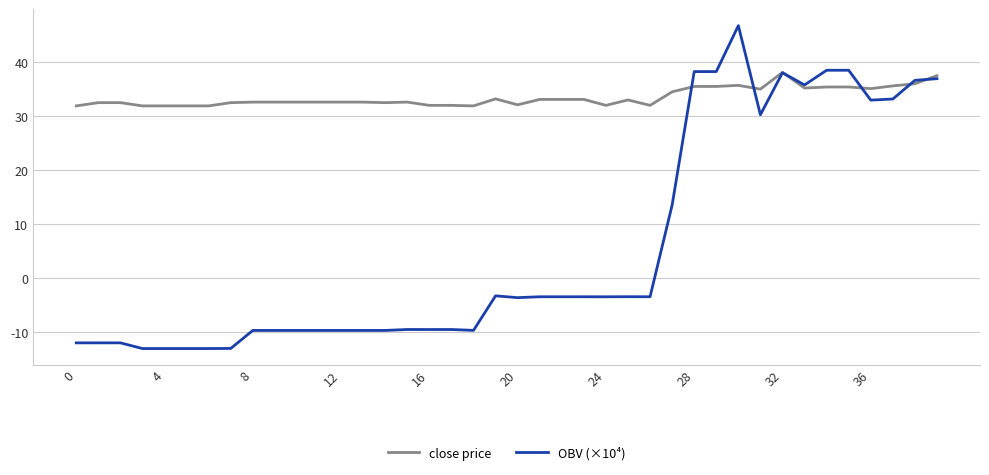

List the series in order of their peak value, lowest first.

close price, OBV (×10⁴)